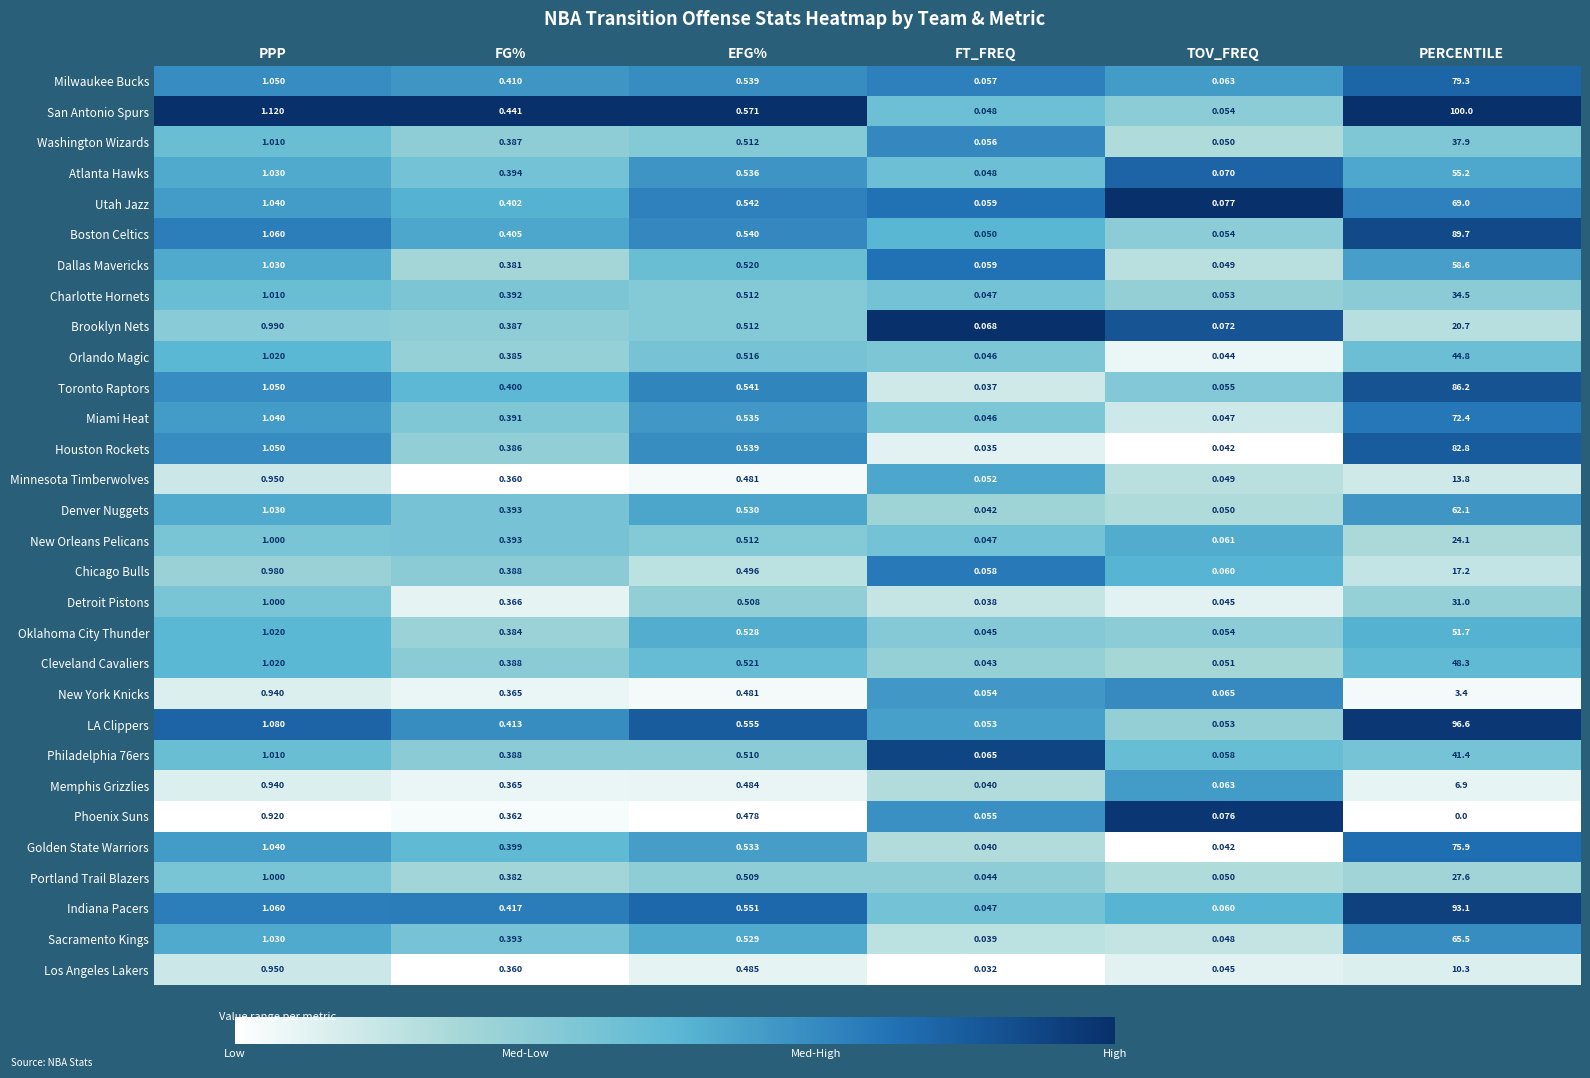

List the labels in order of Charlotte Hornets value, smallest first.

FT_FREQ, TOV_FREQ, FG%, EFG%, PPP, PERCENTILE